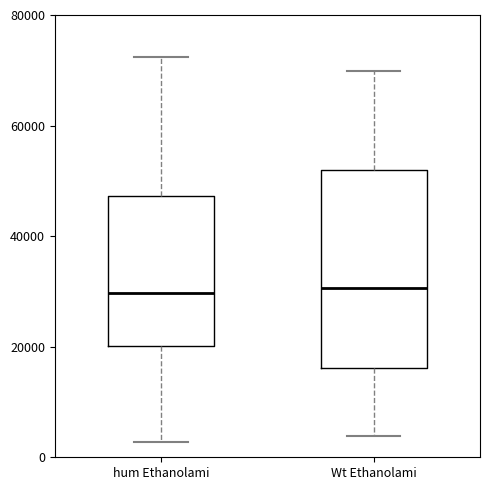

Reading left to right, read every box against the y-axis: the position of its median line, the range the box covers, and the ends of its whiskers. The values are not printed on the chart, so give them approximately, as read against the axis.

hum Ethanolami: median 30000, box 20000 to 48000, whiskers 2000 to 72000
Wt Ethanolami: median 30000, box 16000 to 52000, whiskers 4000 to 70000